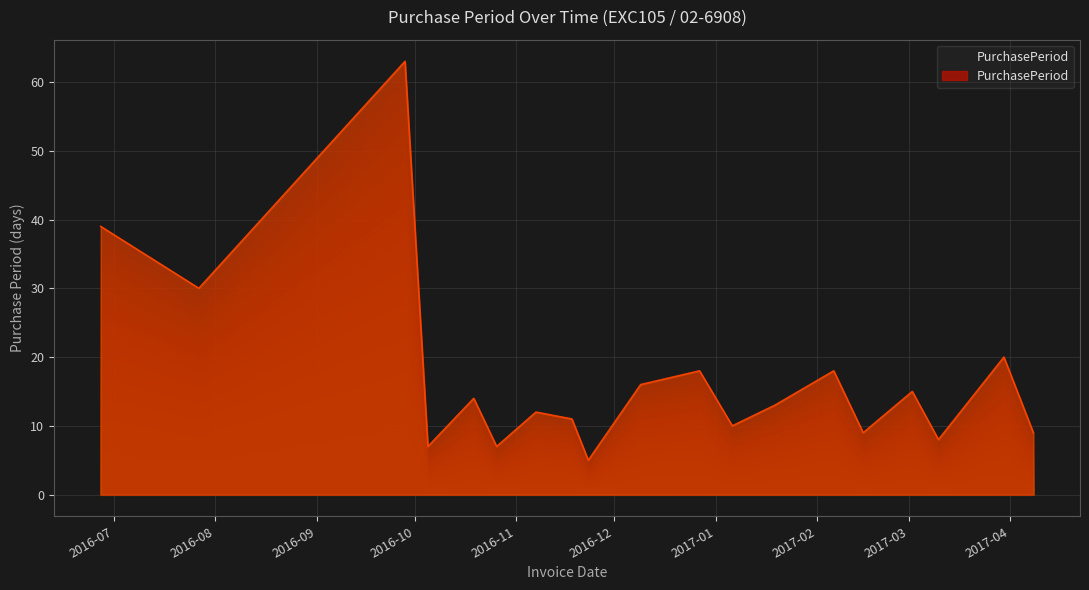

What is the minimum value shown in the chart?

5